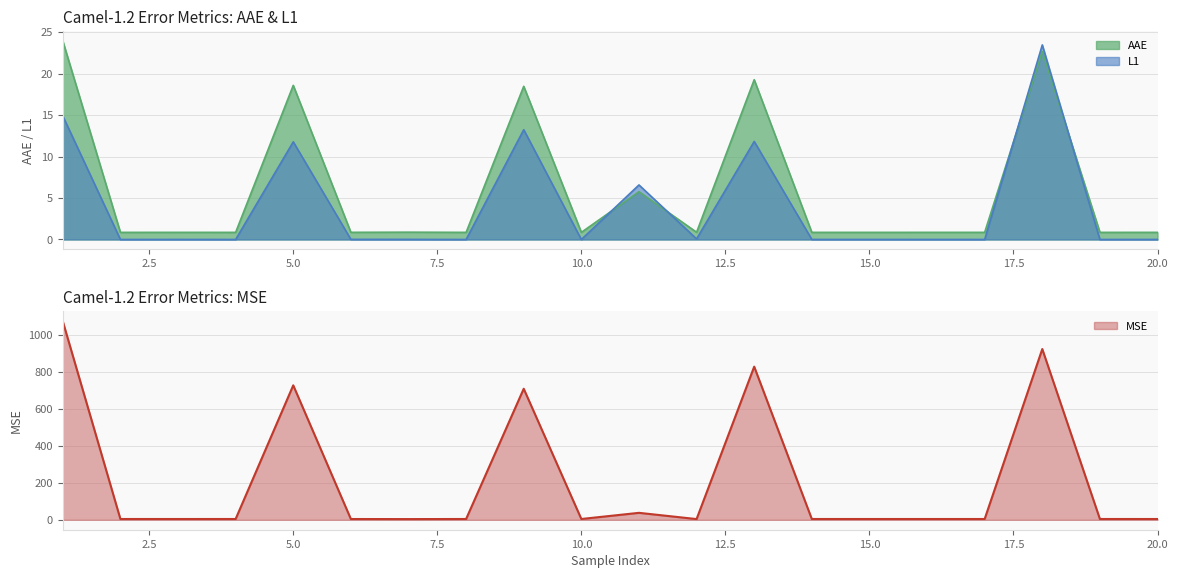

Reading left to right, extract all data points from this chart.

AAE: 1=23.9	2=0.9	3=0.9	4=0.9	5=18.6	6=0.9	7=0.9	8=0.9	9=18.5	10=0.9	11=5.8	12=0.9	13=19.3	14=0.9	15=0.9	16=0.9	17=0.9	18=22.7	19=0.9	20=0.9
L1: 1=14.9	2=0.0	3=0.0	4=0.0	5=11.8	6=0.0	7=0.0	8=0.0	9=13.2	10=0.0	11=6.6	12=0.1	13=11.8	14=0.0	15=0.0	16=0.0	17=0.0	18=23.5	19=0.0	20=0.0
MSE: 1=1074.4	2=4.3	3=4.3	4=4.3	5=727.6	6=4.2	7=3.8	8=4.3	9=709.2	10=4.3	11=37.7	12=3.9	13=828.6	14=4.3	15=4.3	16=4.3	17=4.3	18=924.0	19=4.3	20=4.3